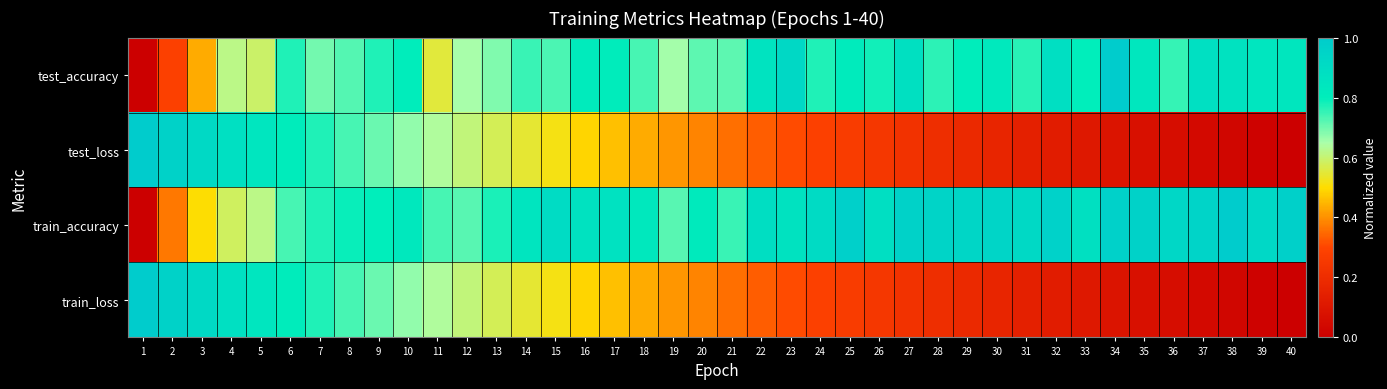

At which category is the sum across all series the highest?

6